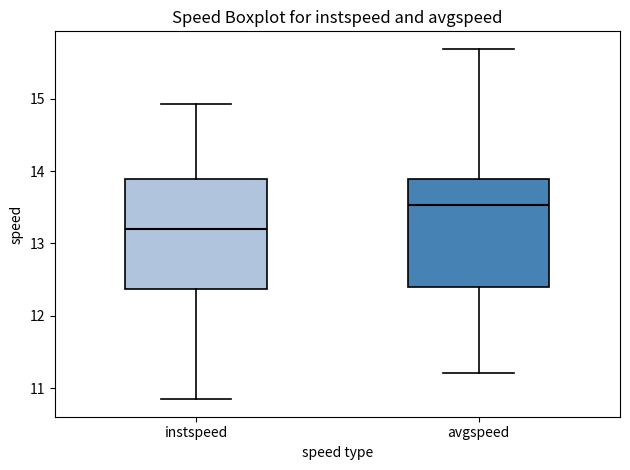

Reading left to right, read every box against the y-axis: the position of its median line, the range the box covers, and the ends of its whiskers. The values are not printed on the chart, so give them approximately, as read against the axis.

instspeed: median 13.2, box 12.4 to 13.9, whiskers 10.8 to 14.9
avgspeed: median 13.5, box 12.4 to 13.9, whiskers 11.2 to 15.7